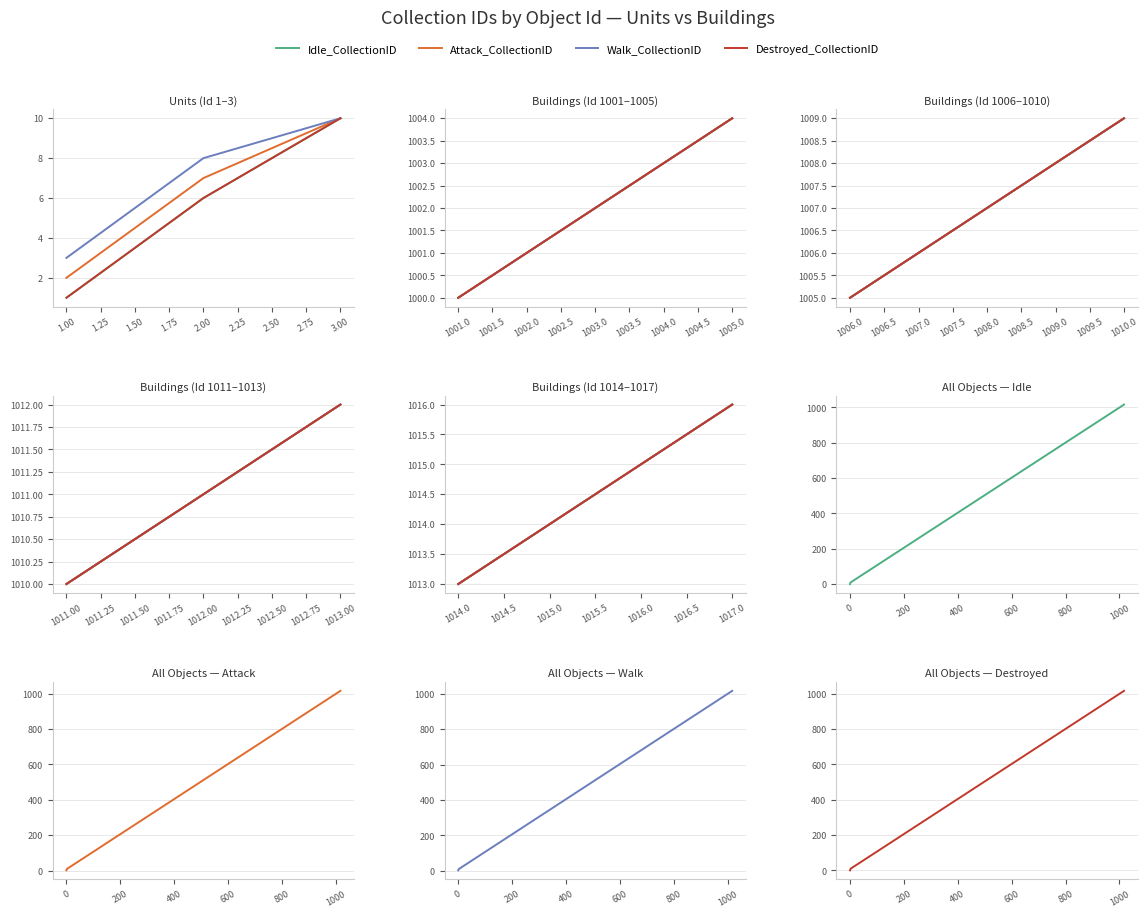

True or false: Walk_CollectionID and Attack_CollectionID intersect in this chart.

False